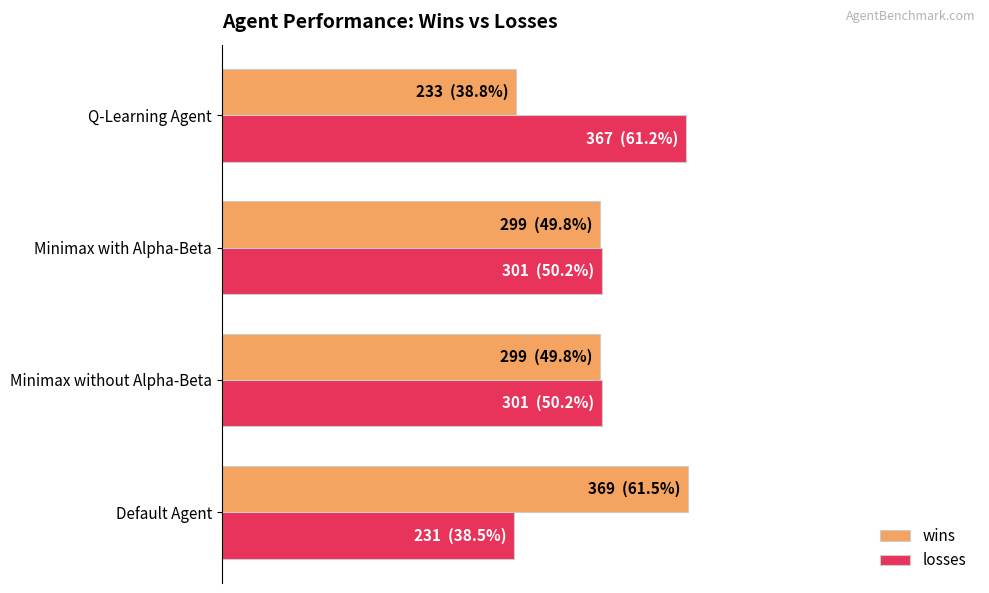

Reading left to right, list all the values displayed in this chart.

wins: 0.6	0.5	0.5	0.4
losses: 0.4	0.5	0.5	0.6